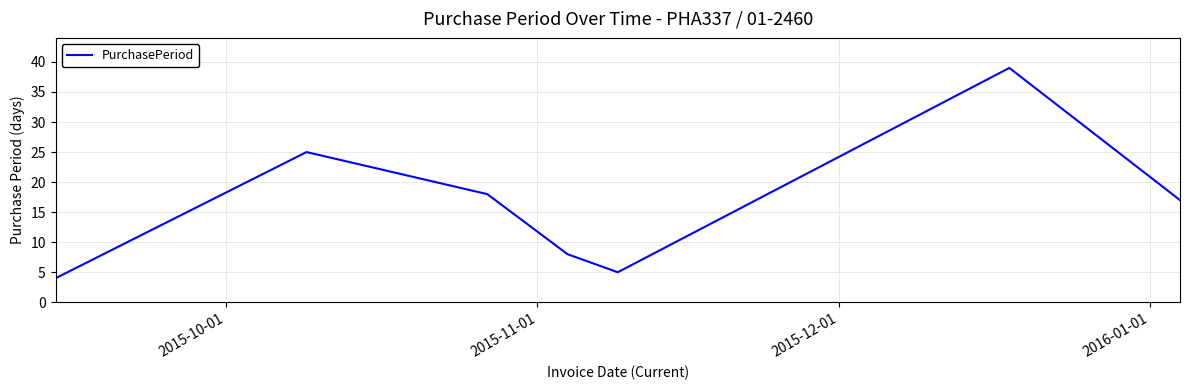

How many interior local peaks (higher than both neighbors) does the data have?

2